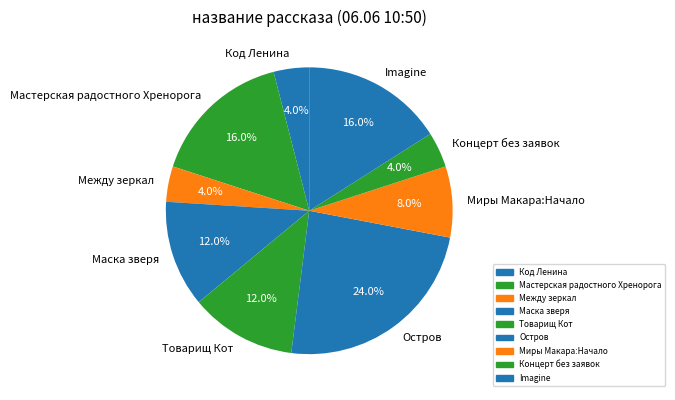

To the nearest percent, what is the difference between the largest and smallest slice percentages?

20%